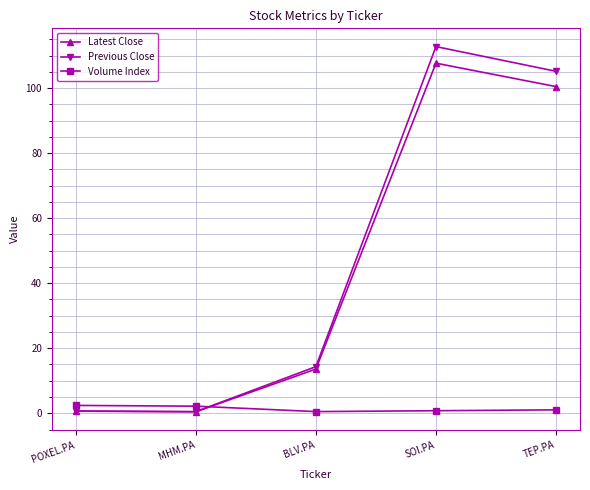

Between which two adjacent categories do Volume Index and Previous Close first intersect?

MHM.PA and BLV.PA